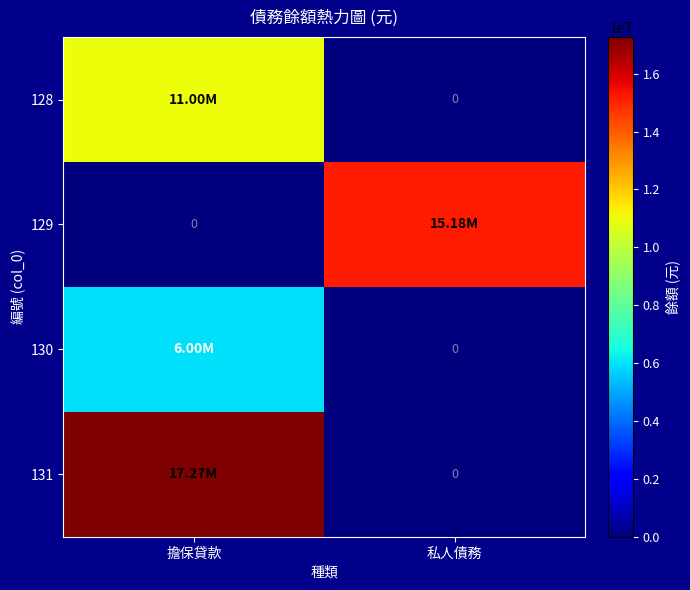

How many categories are shown in the chart?

2